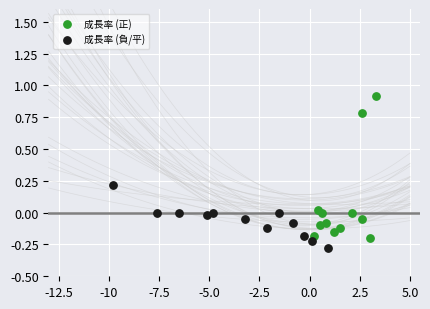

What are all the series names shown in the legend?

成長率 (正), 成長率 (負/平)